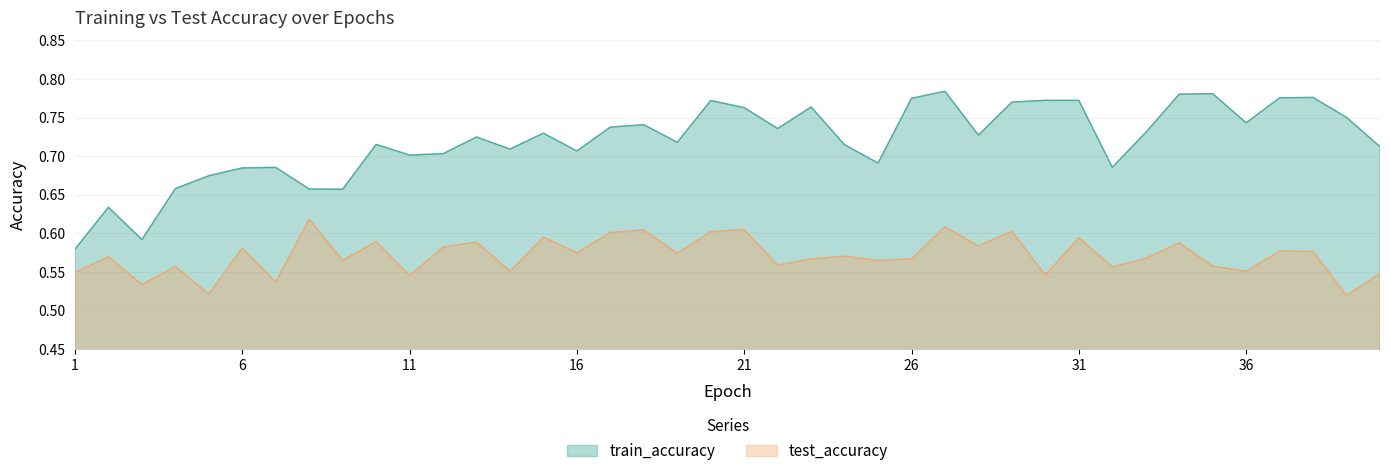

What is the minimum value shown in the chart?

0.5